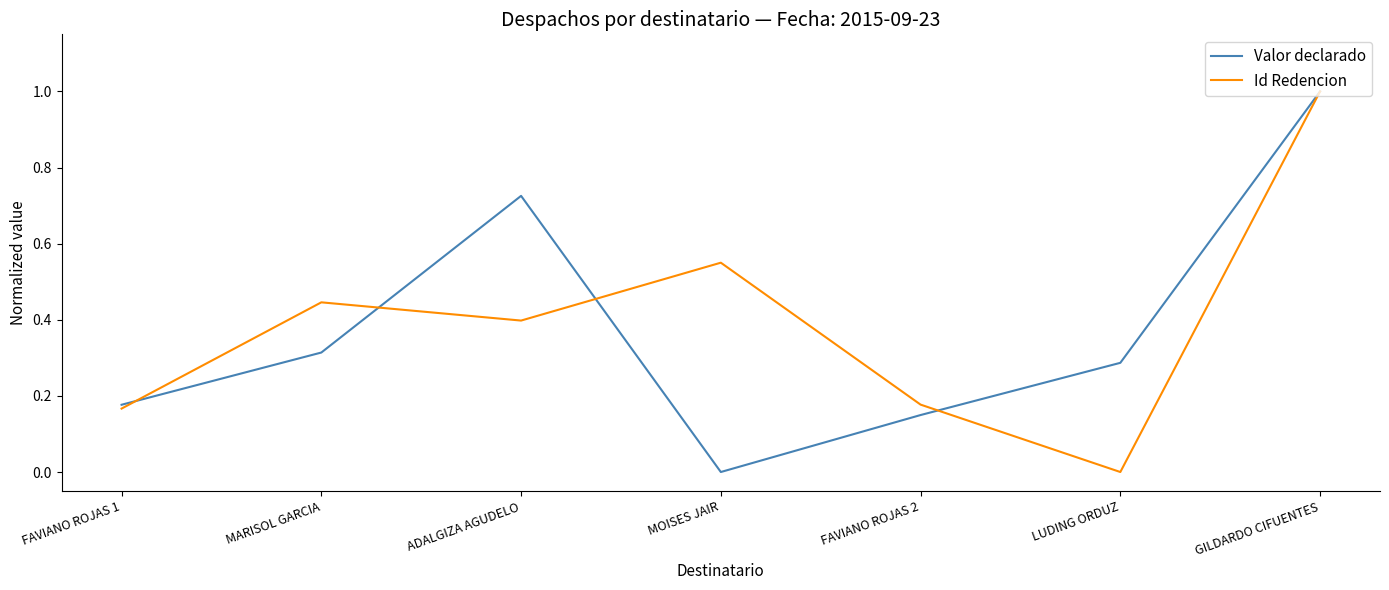

Which series changed the most between ADALGIZA AGUDELO and LUDING ORDUZ?

Valor declarado